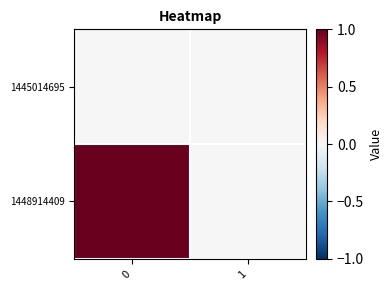

Reading right to left, transcribe all the data shown in this chart.

row_0: 1=0	0=0
row_1: 1=0	0=1